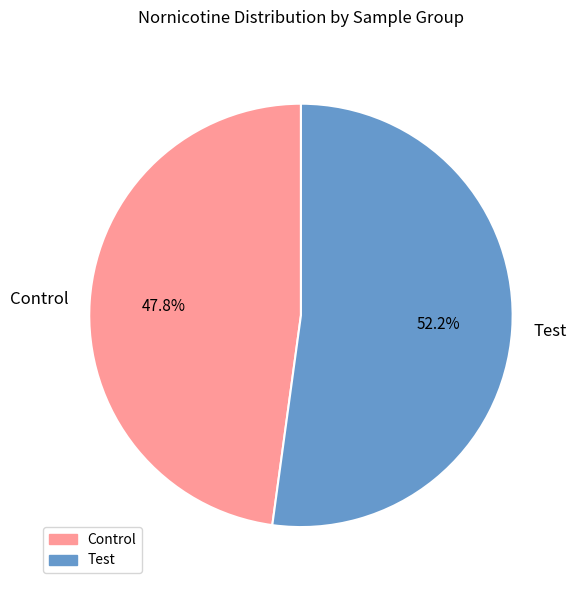

Is the sum of Test and Control greater than half?

Yes